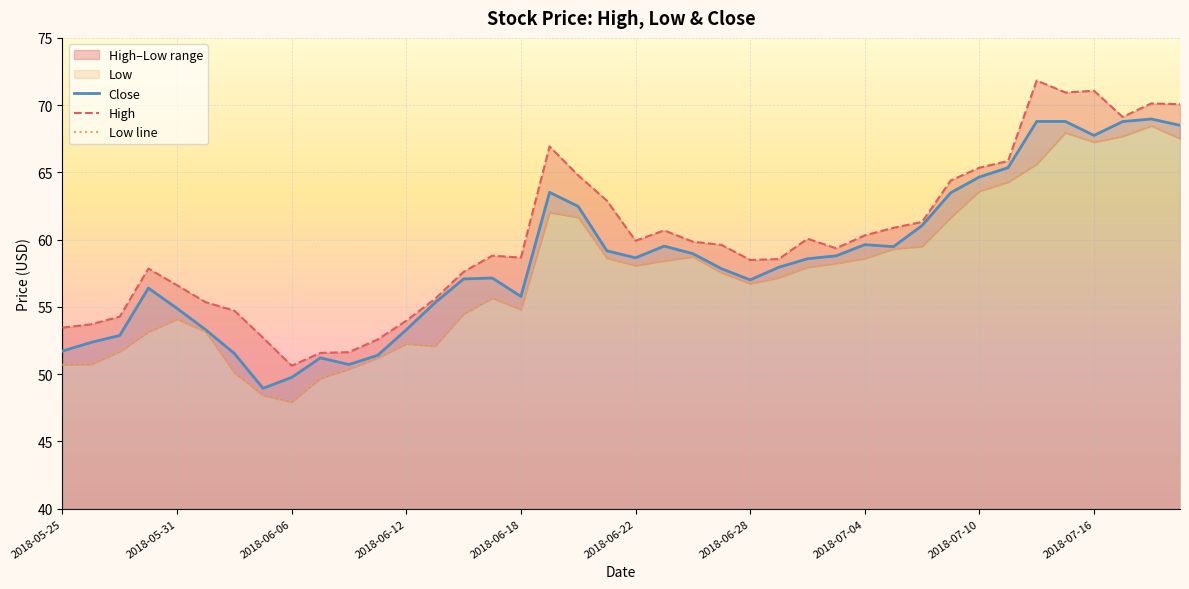

Rank the categories by Low value from highest to lowest.

2018-07-18, 2018-07-13, 2018-07-17, 2018-07-19, 2018-07-16, 2018-07-12, 2018-07-11, 2018-07-10, 2018-06-19, 2018-06-20, 2018-07-09, 2018-07-06, 2018-07-05, 2018-06-26, 2018-06-21, 2018-07-04, 2018-06-25, 2018-07-03, 2018-06-22, 2018-07-02, 2018-06-27, 2018-06-29, 2018-06-28, 2018-06-15, 2018-06-18, 2018-06-14, 2018-05-31, 2018-05-30, 2018-06-01, 2018-06-12, 2018-06-13, 2018-05-29, 2018-06-11, 2018-05-28, 2018-05-25, 2018-06-08, 2018-06-04, 2018-06-07, 2018-06-05, 2018-06-06